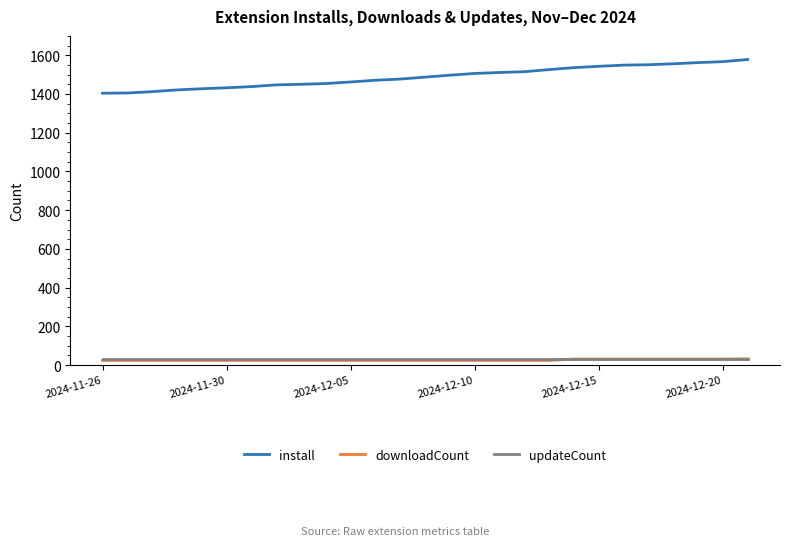

Which series has the widest spread of values?

install